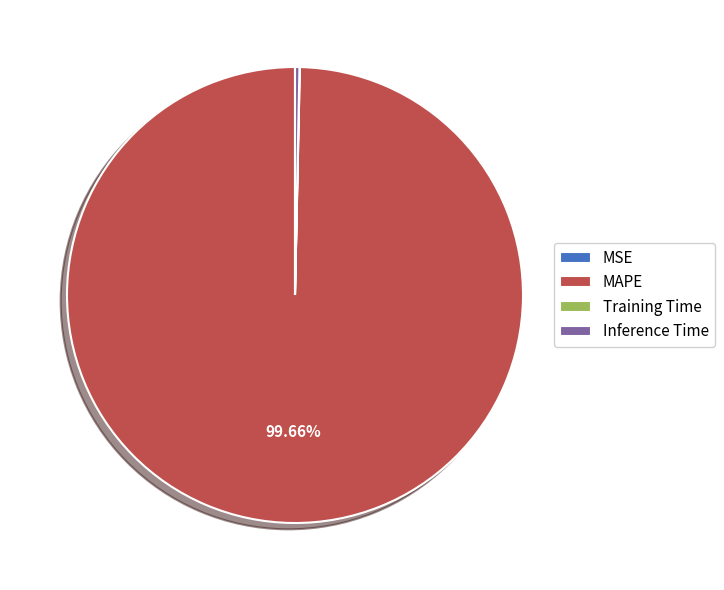

Which category has the biggest portion of the pie?

MAPE